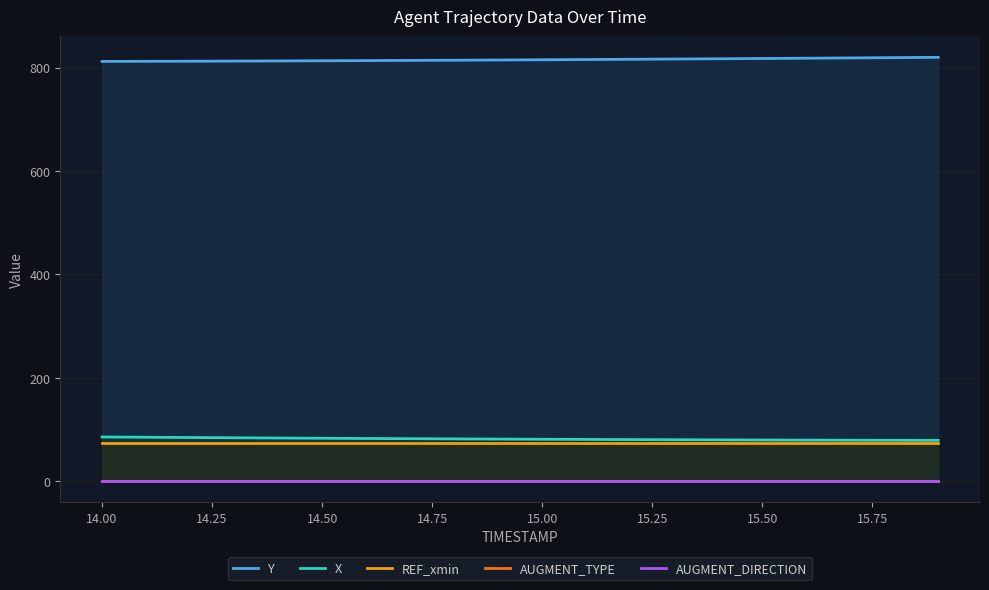

The value of AUGMENT_TYPE at 15.50 is 1.0. True or false?

True